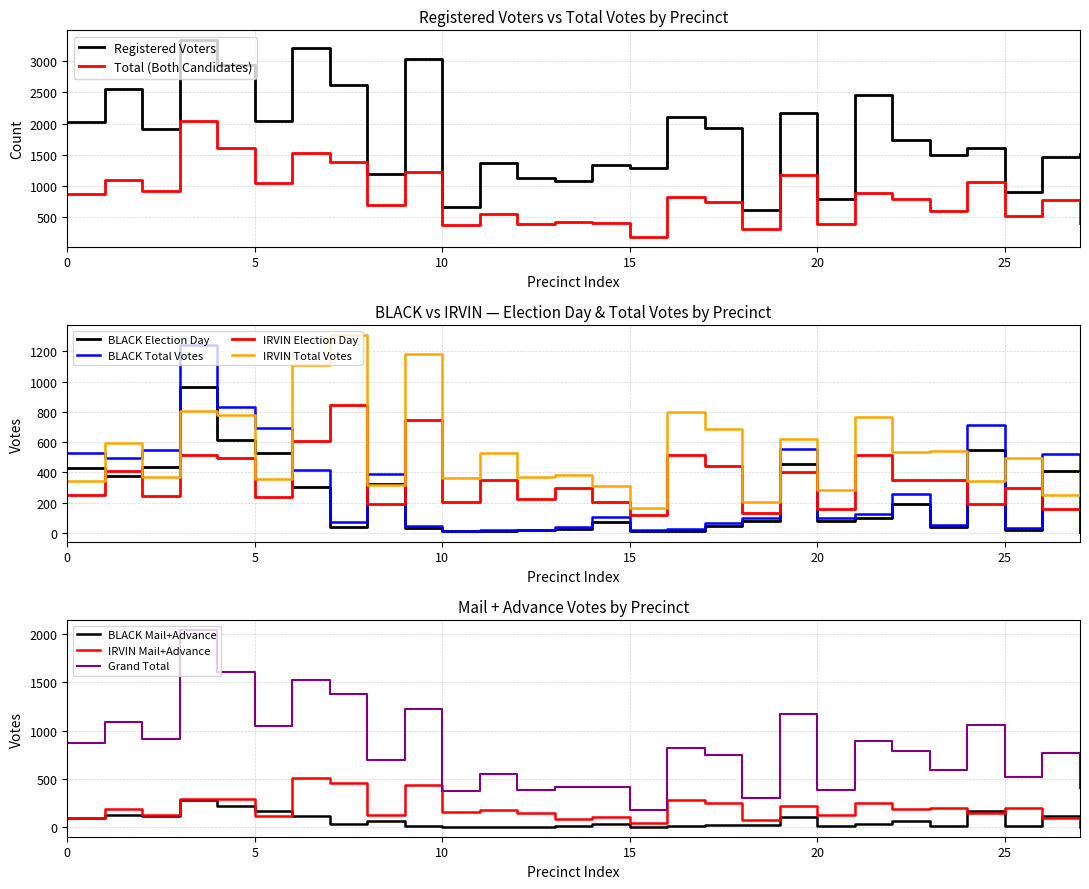

What is the maximum value for Total?

2041